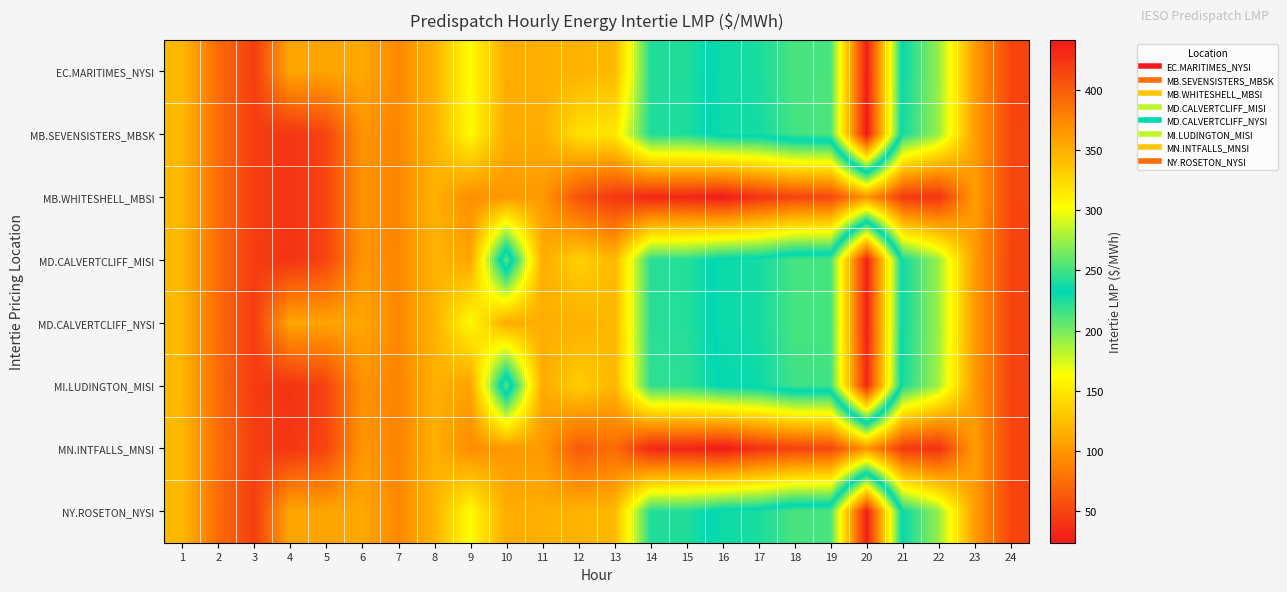

How many categories are shown in the chart?

24